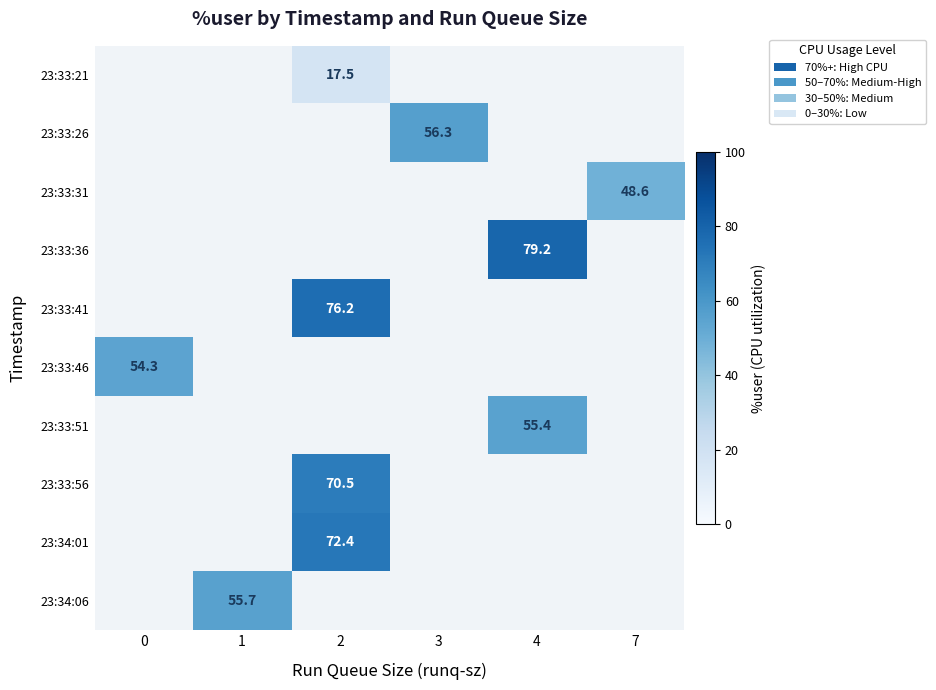

Rank the categories by row_0 value from lowest to highest.

0, 1, 2, 3, 4, 7